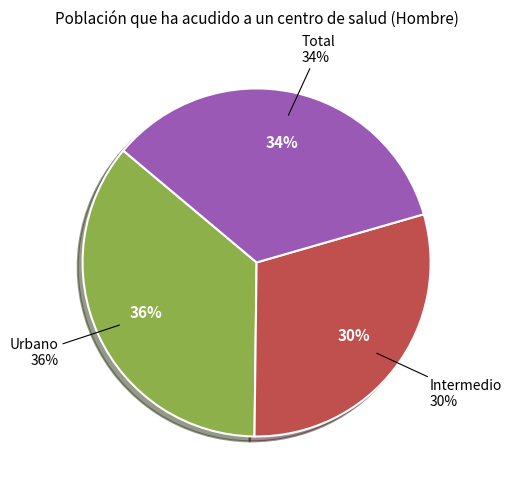

Does Intermedio account for over 50% of the chart?

No